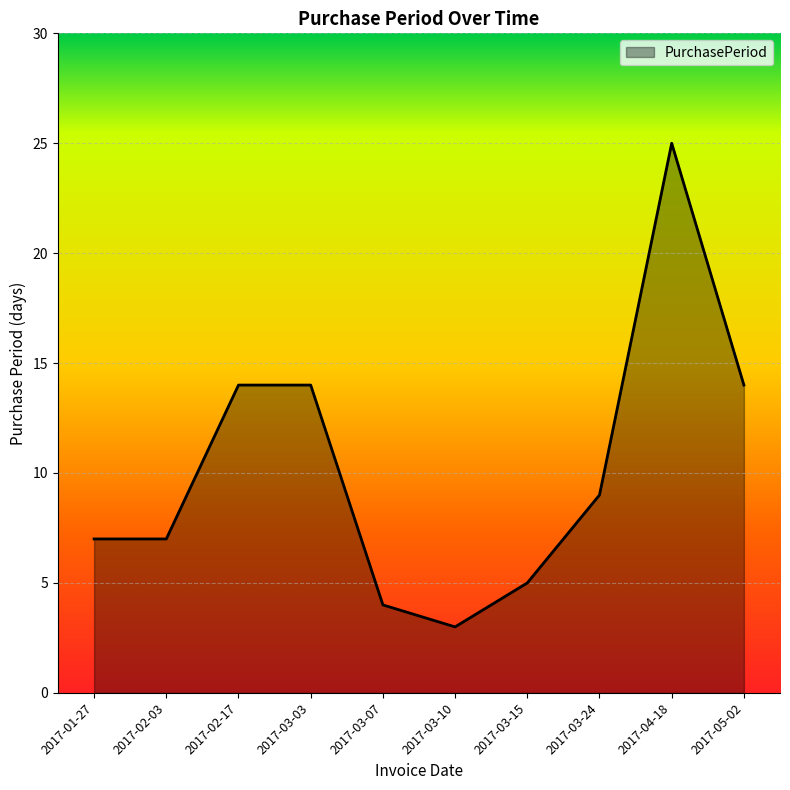

The value at 2017-03-15 is 3. True or false?

False